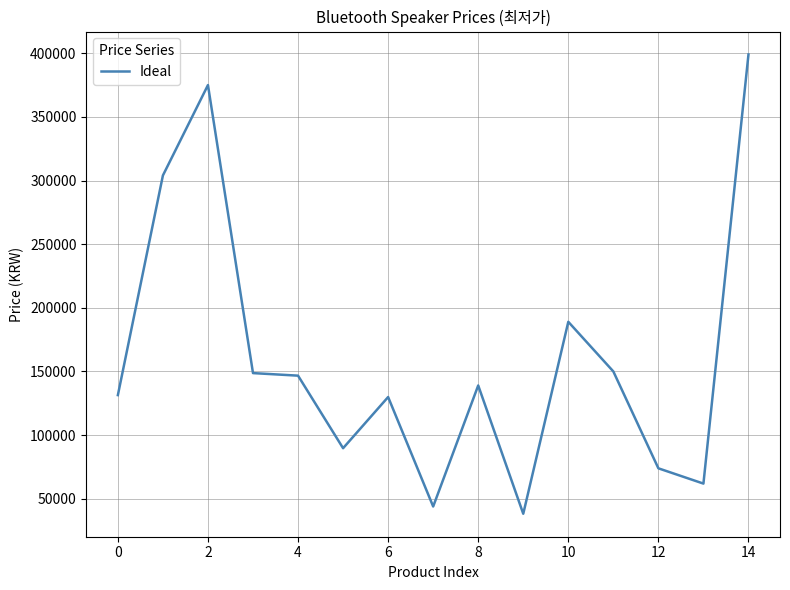

What is the smallest value displayed?

38200